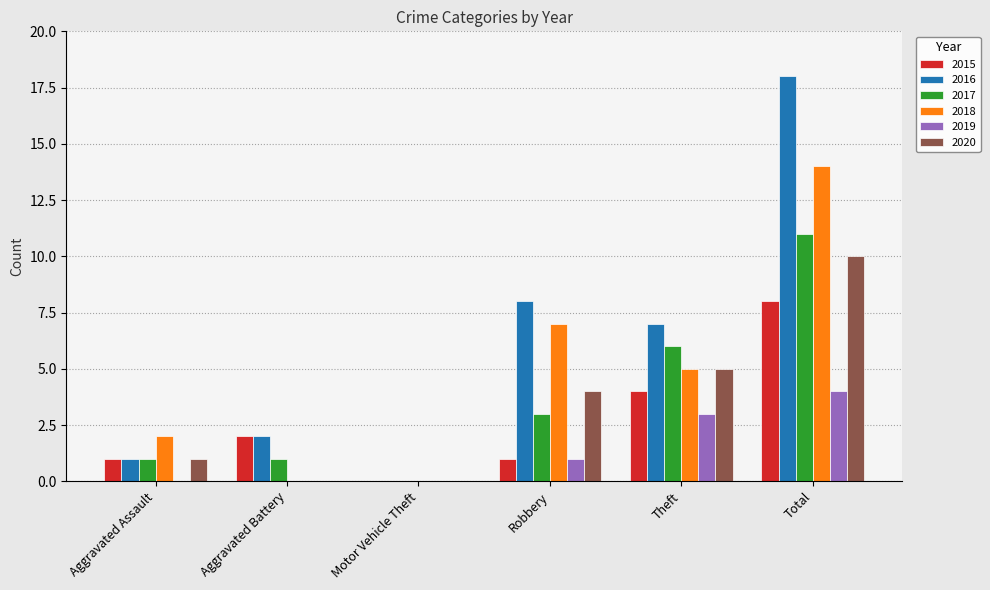

Does the chart contain stacked bars?

No